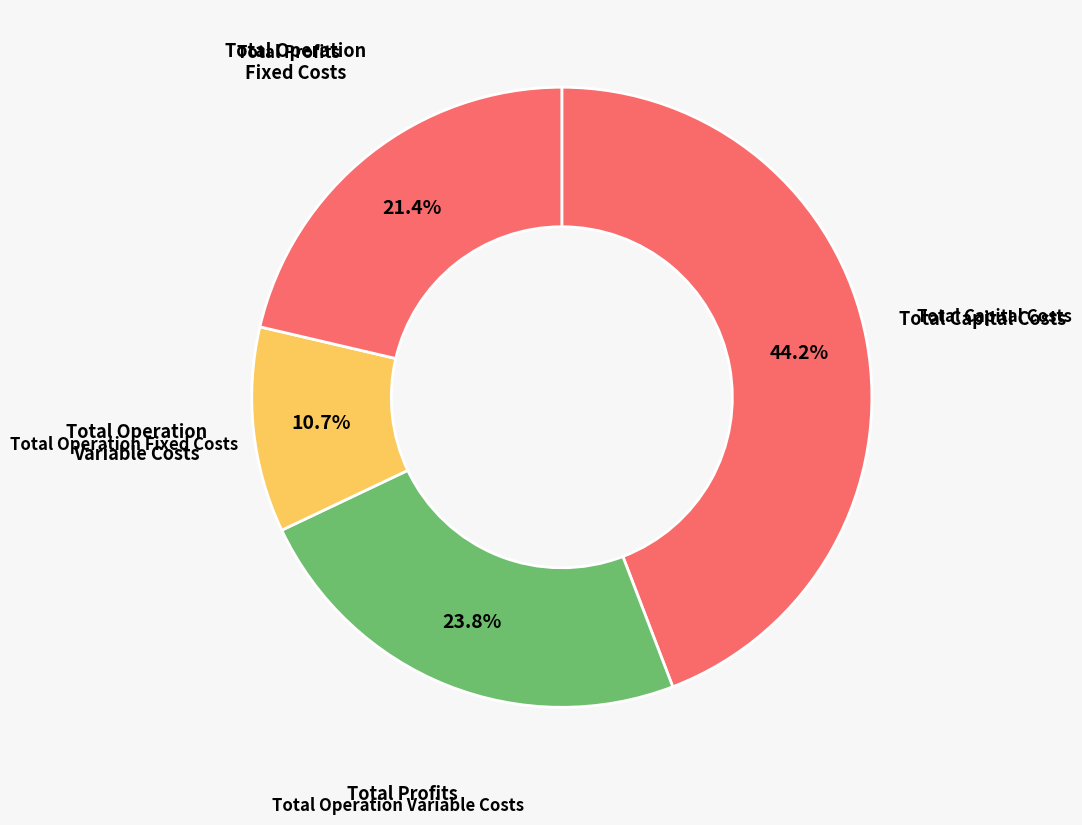

Count the number of slices in the pie.

4